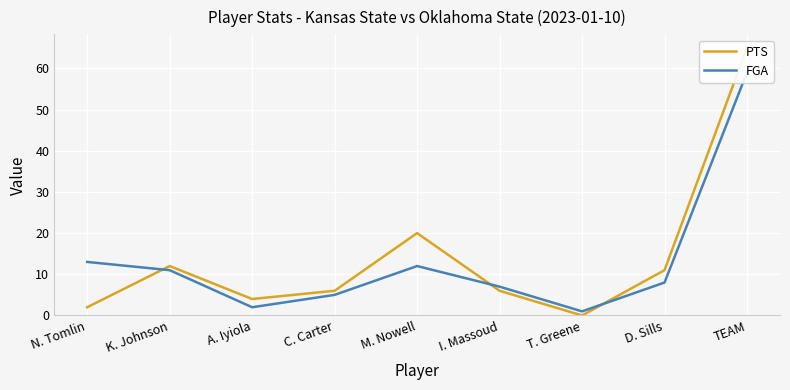

True or false: FGA has a value of 5 at C. Carter.

True